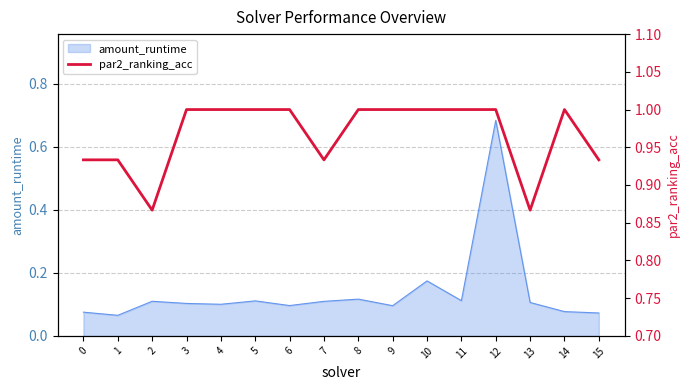

The value of amount_runtime at 1 is 0.0. True or false?

False